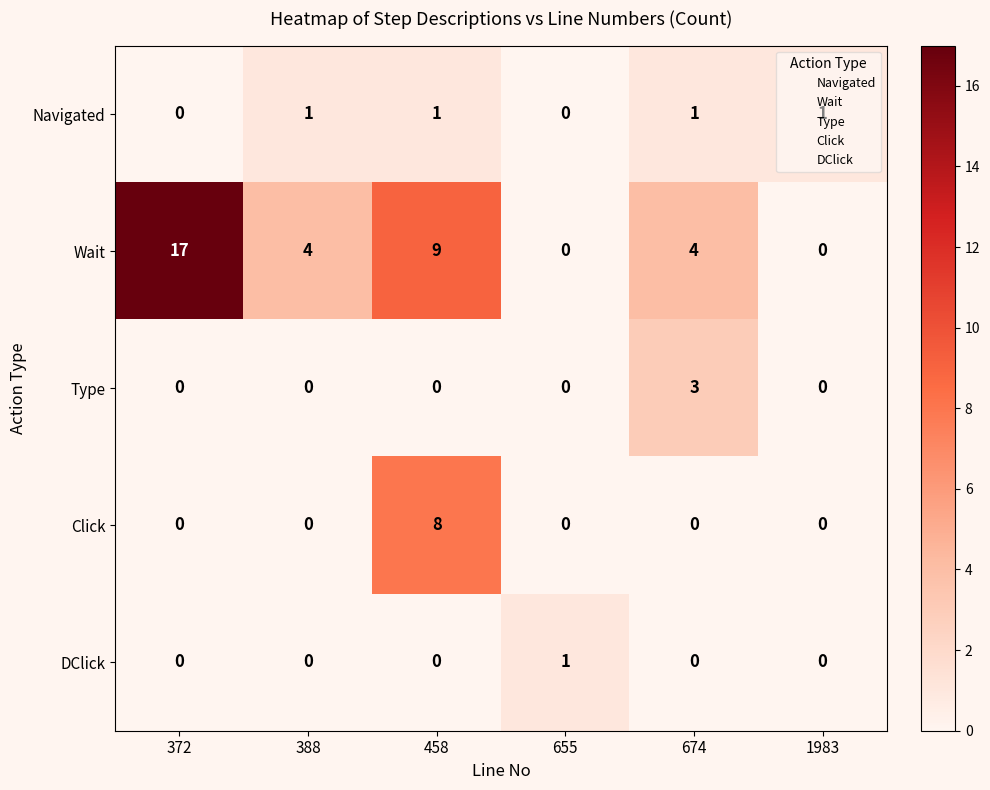

At which category is the sum across all series the highest?

458